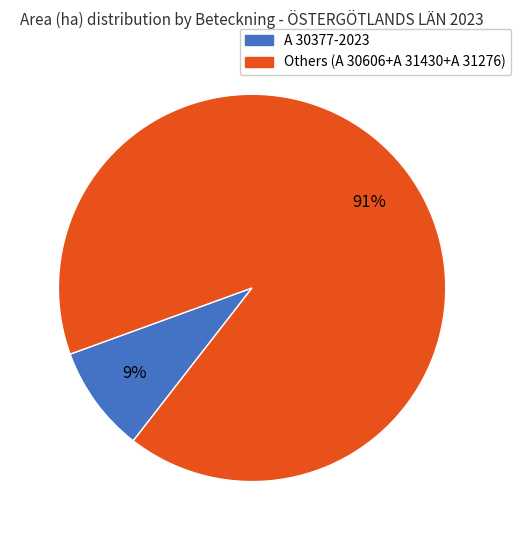

Is there any slice that represents more than half of the pie?

Yes